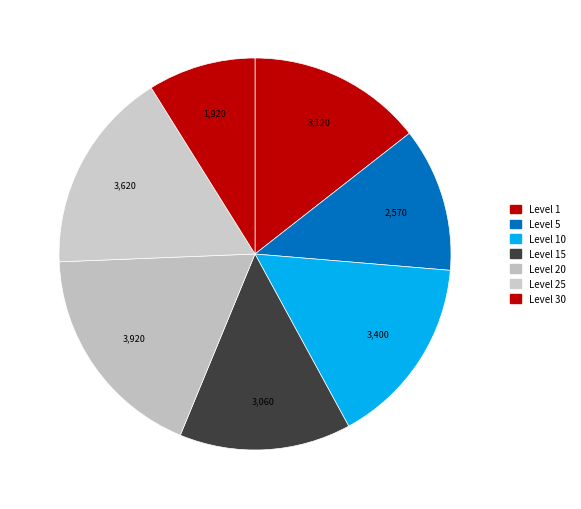

How many slices are in this pie chart?

7